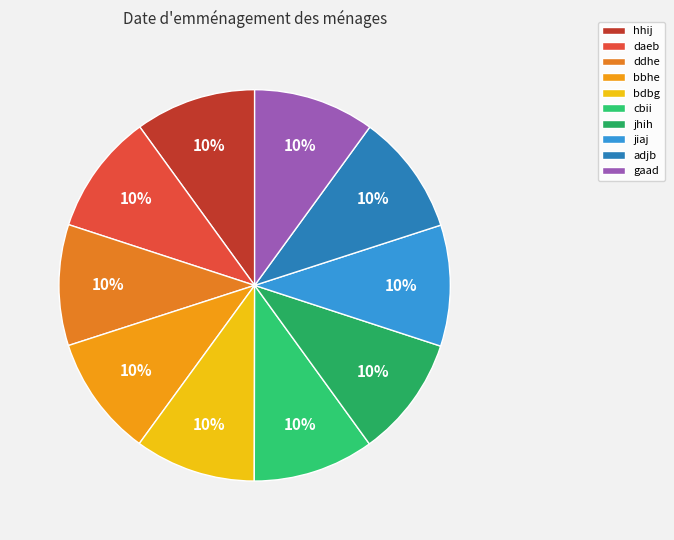

How many slices are in this pie chart?

10